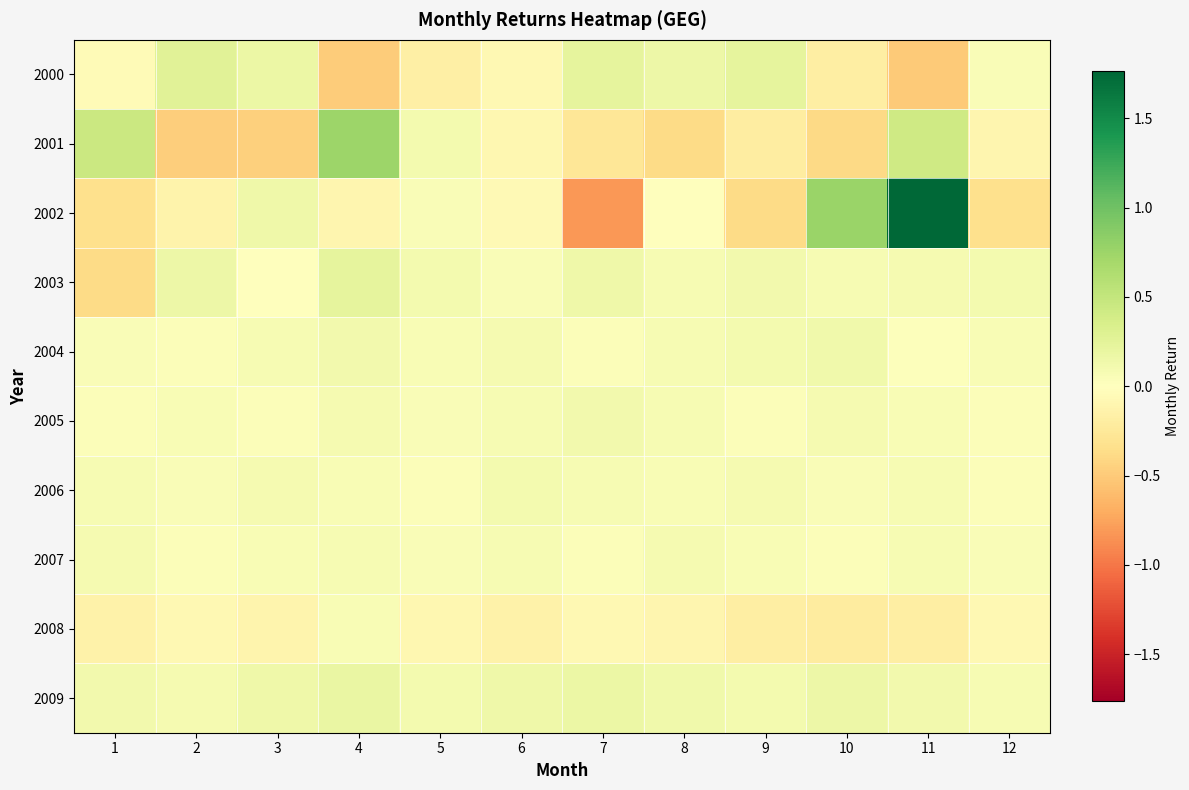

At how many categories does at least one series exceed 0?

12